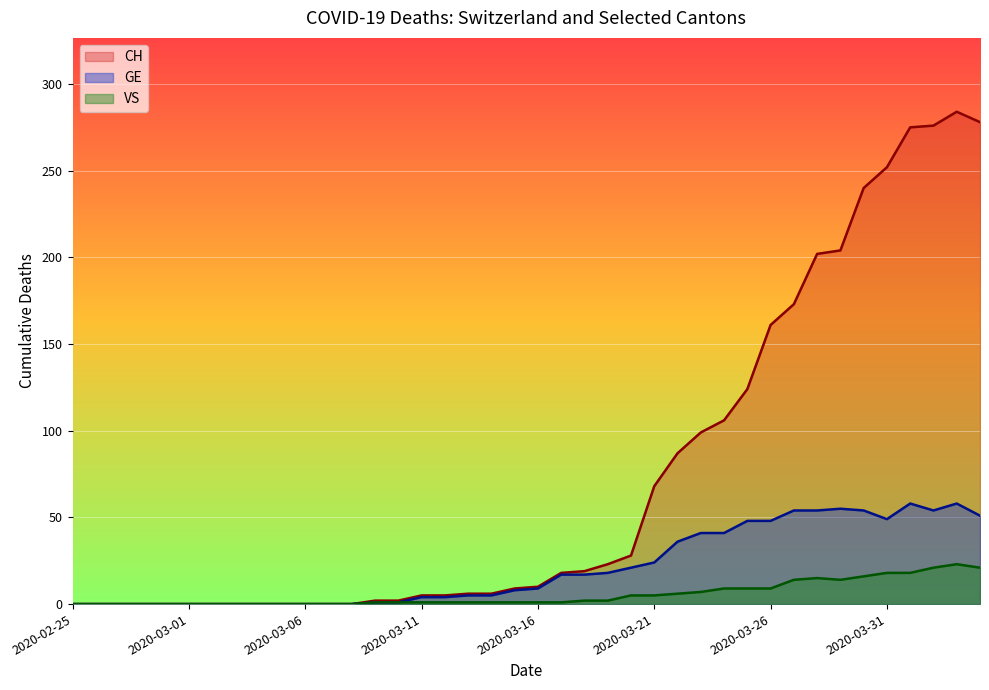

At 2020-03-29, list the series in order from smallest to largest.

VS, GE, CH